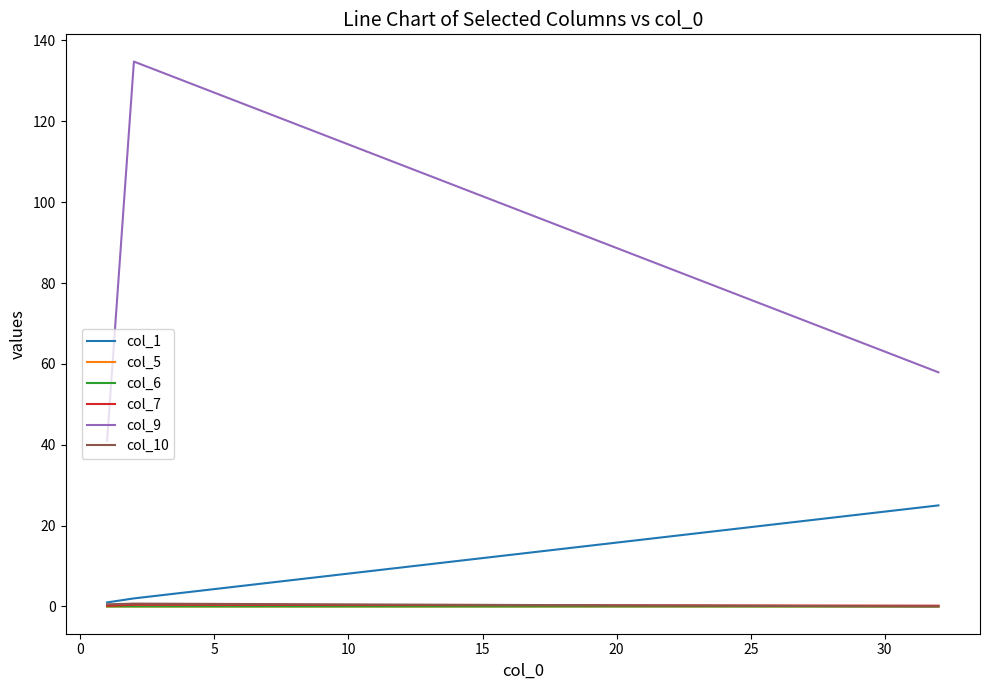

Which series has the widest spread of values?

col_9